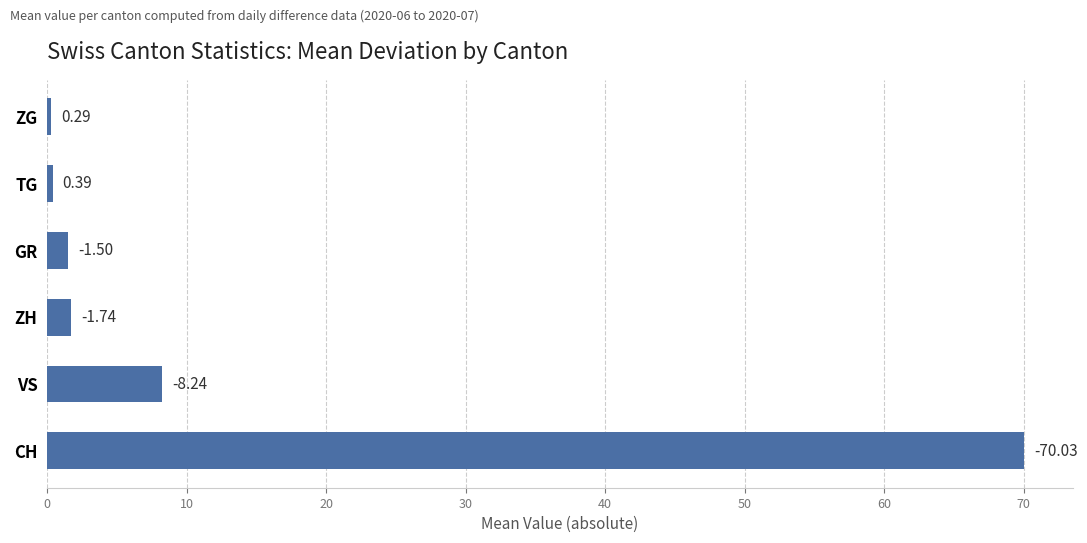

What is the difference between the maximum and second lowest values?

69.6